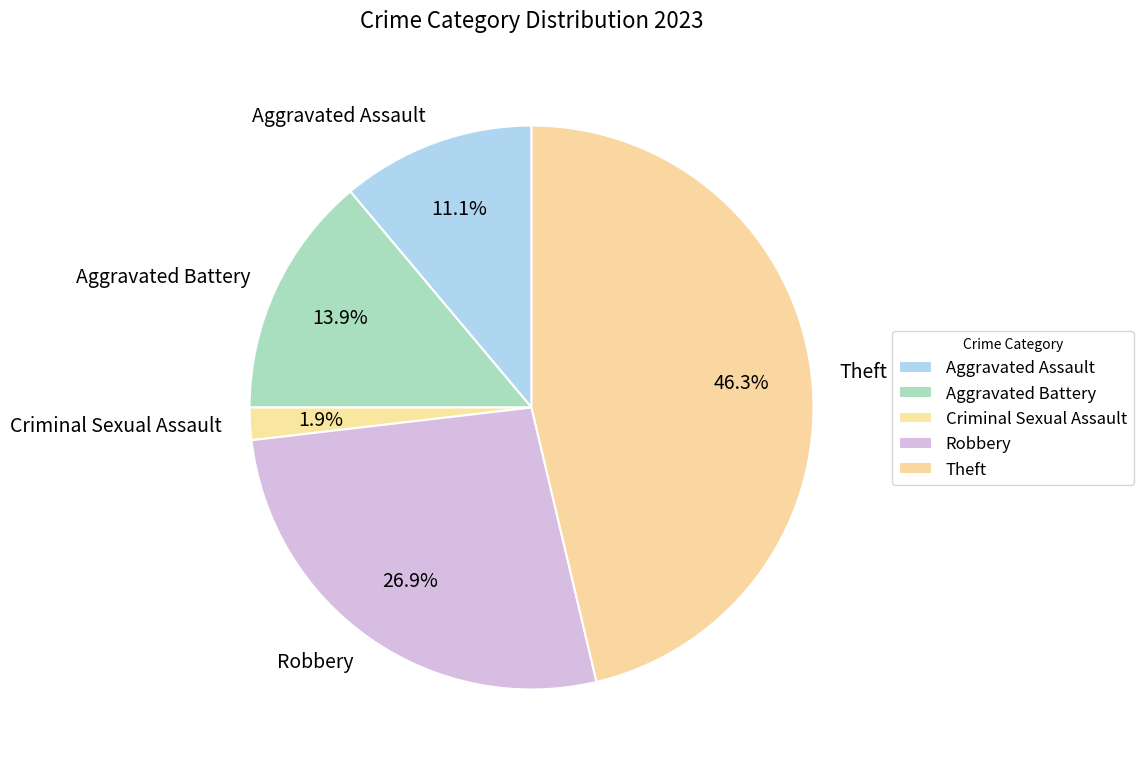

To the nearest percent, what portion does Aggravated Assault represent?

11%